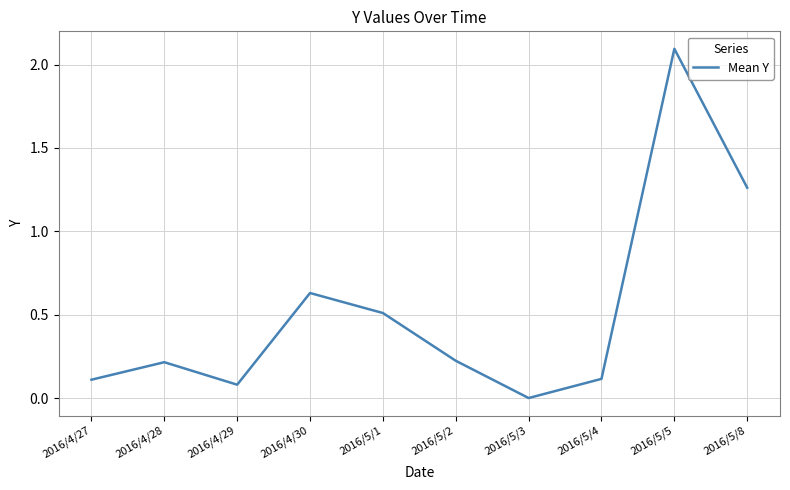

Is it true that the value at 2016/5/2 is 0.2?

True